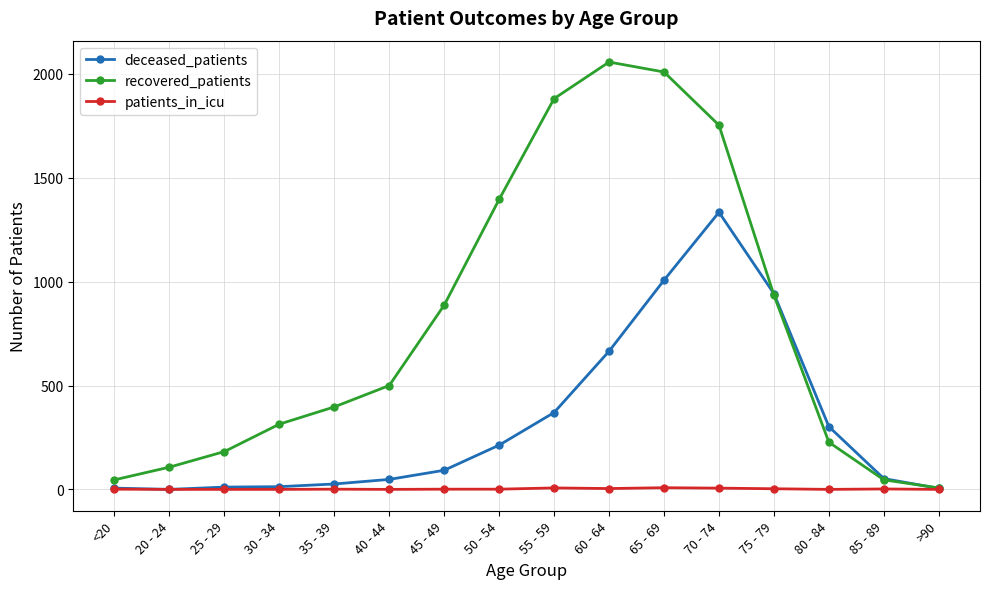

What are all the series names shown in the legend?

deceased_patients, recovered_patients, patients_in_icu